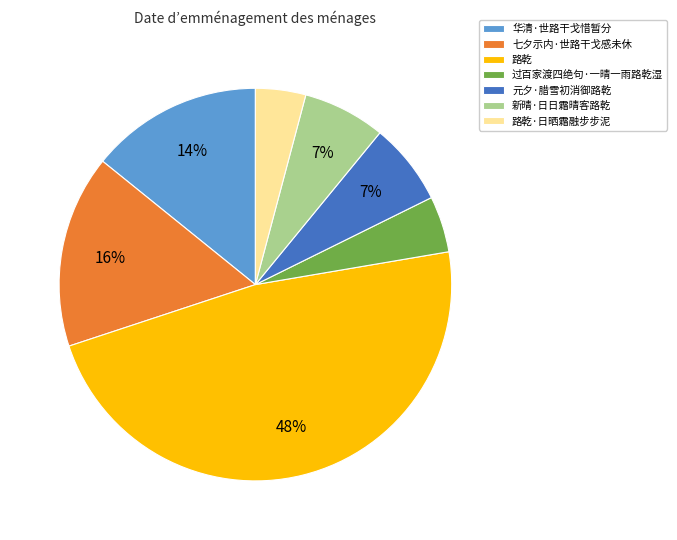

What percentage is the 七夕示内·世路干戈感未休 slice, to the nearest percent?

16%